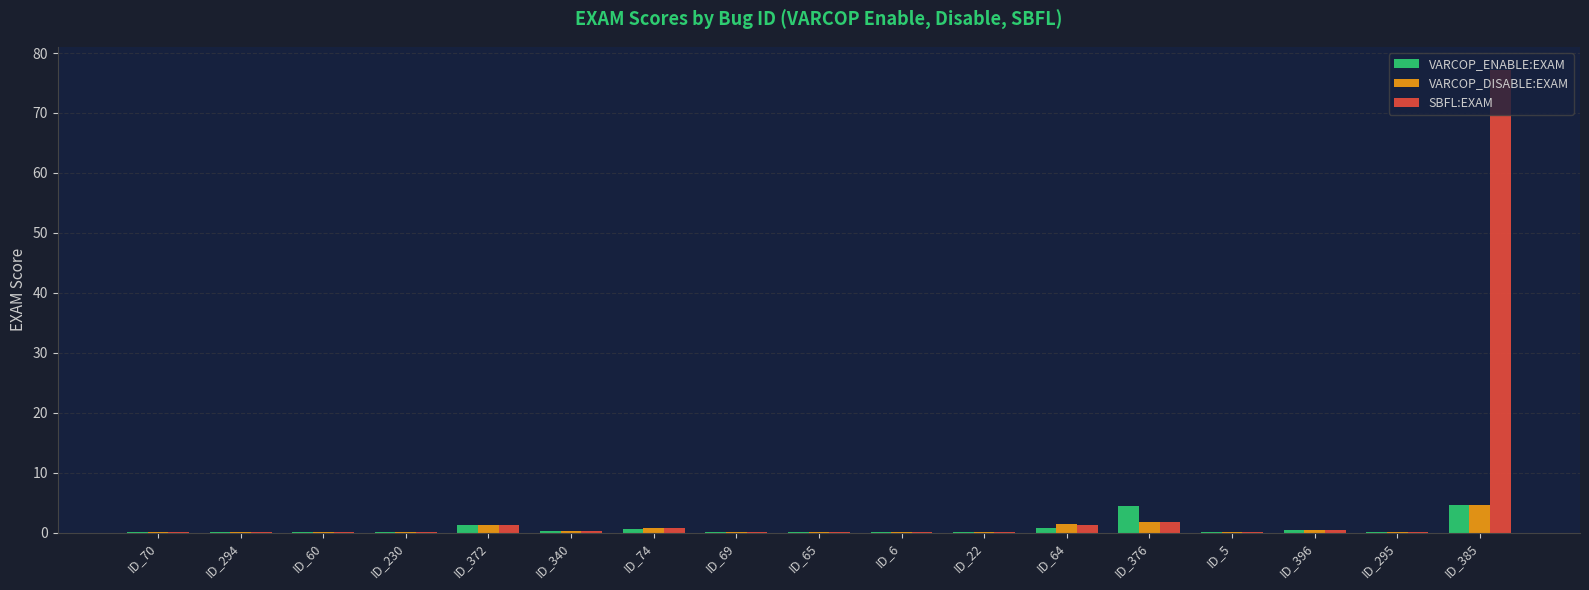

Is the value of VARCOP_DISABLE:EXAM at ID_230 greater than the value of SBFL:EXAM at ID_385?

No